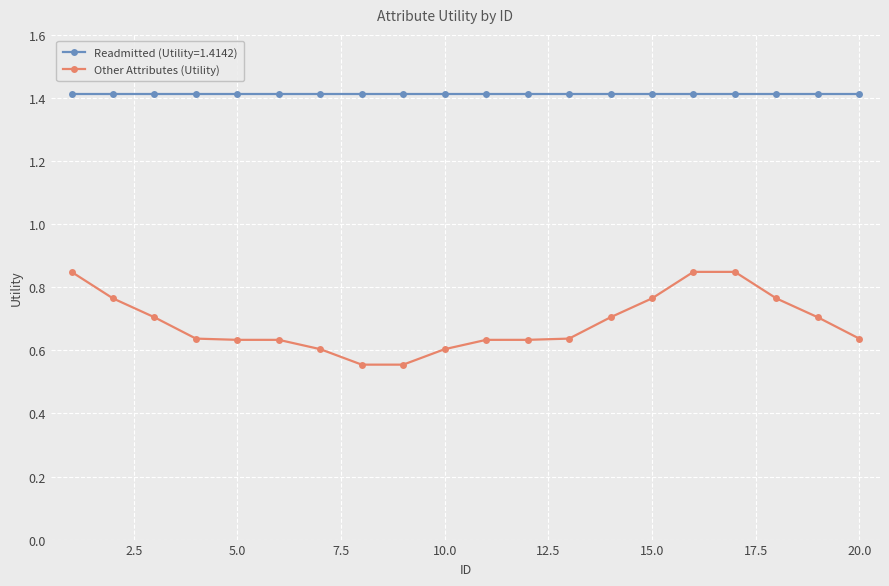

What is the difference between the maximum and minimum values in the Other Attributes (Utility) series?

0.3